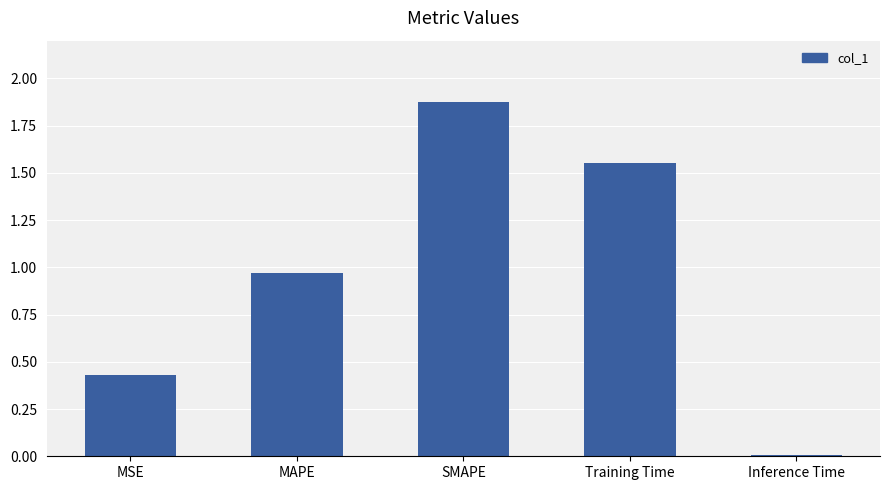

Count the number of data series in this chart.

1